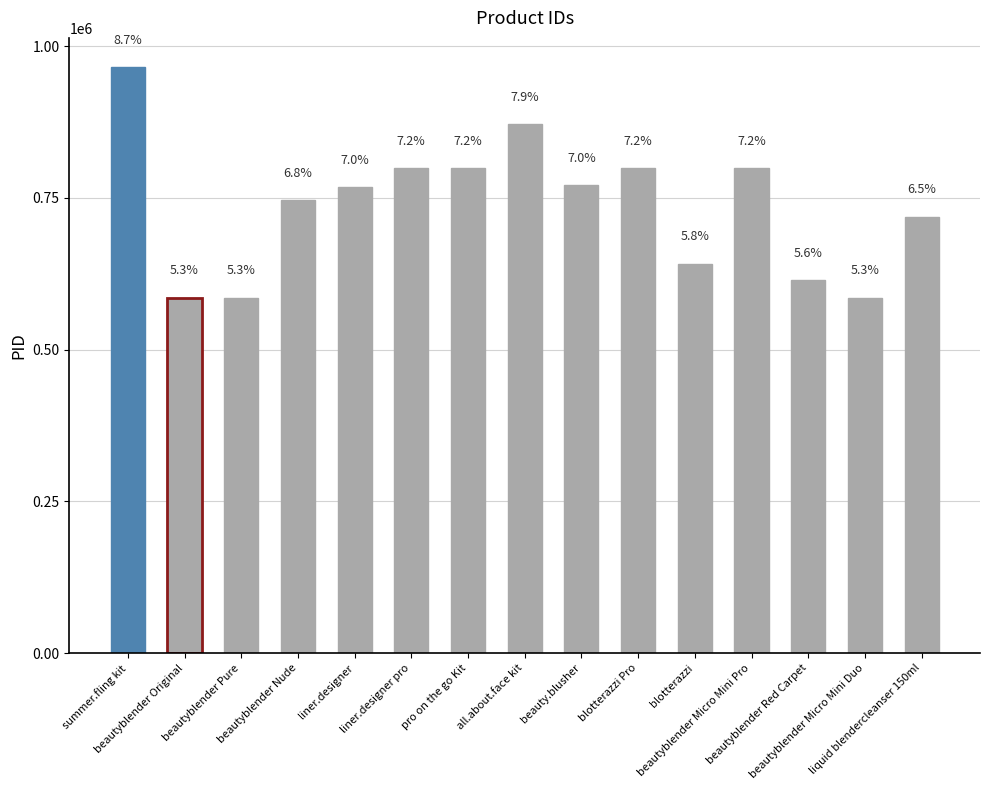

What position from the left is beautyblender Original?

2